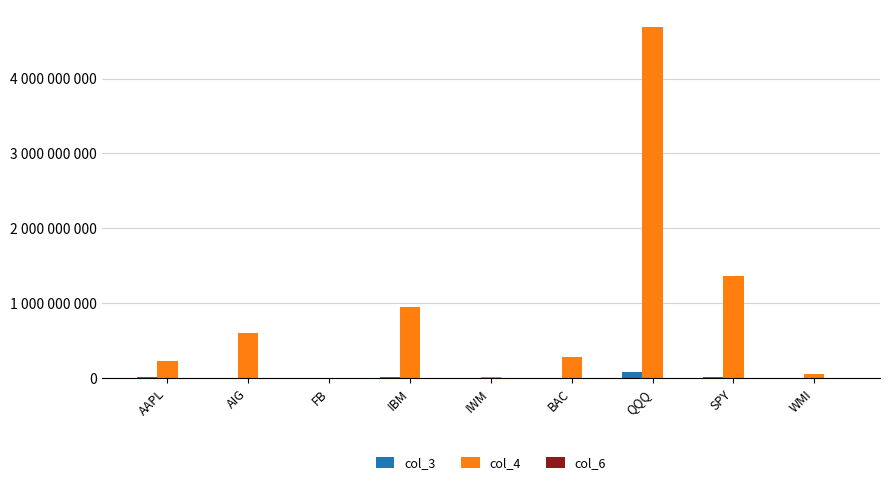

True or false: col_4 has a value of 597859836.0 at AIG.

True